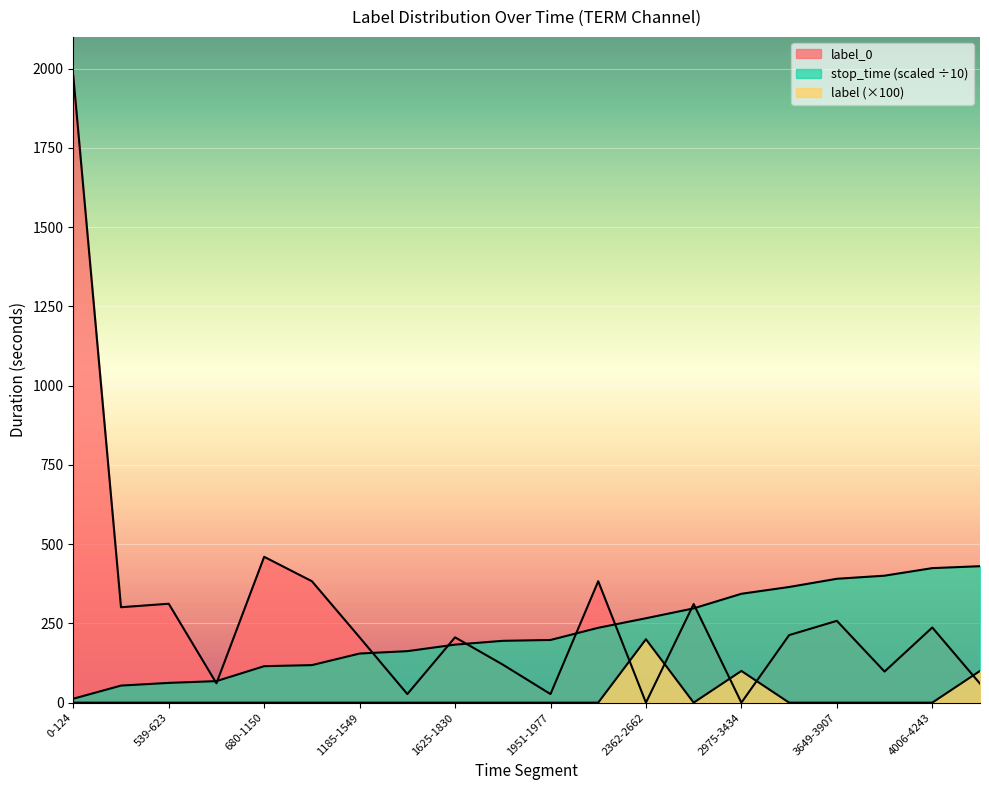

What is the difference between the highest and lowest values at 1151-1184?

383.0